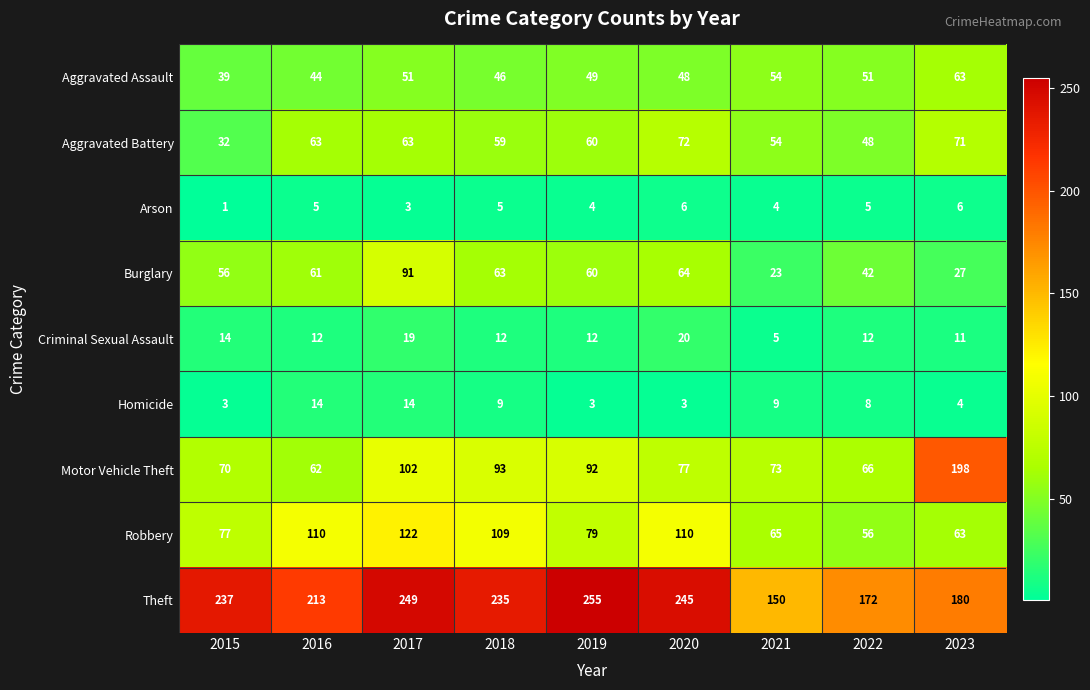

What value does the Homicide series have at 2023, to the nearest 5?

5